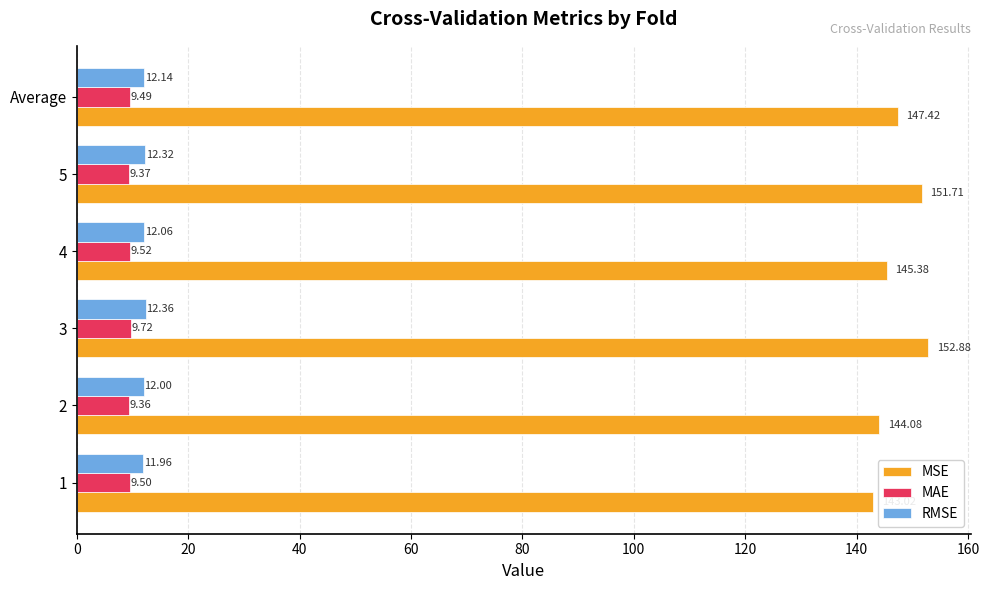

At which category does the chart reach its minimum across all series?

2